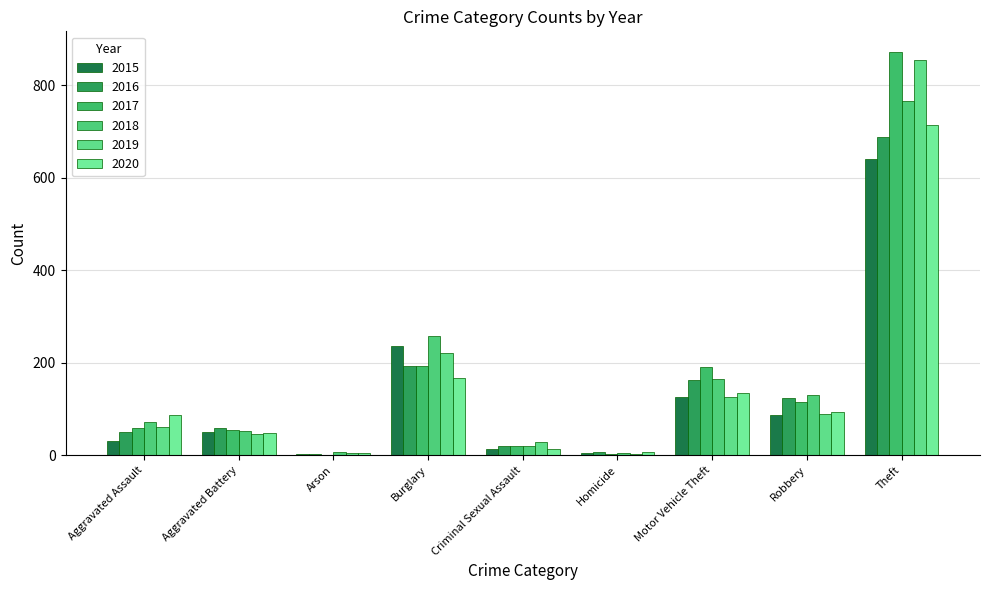

What is the maximum value shown in the chart?

873